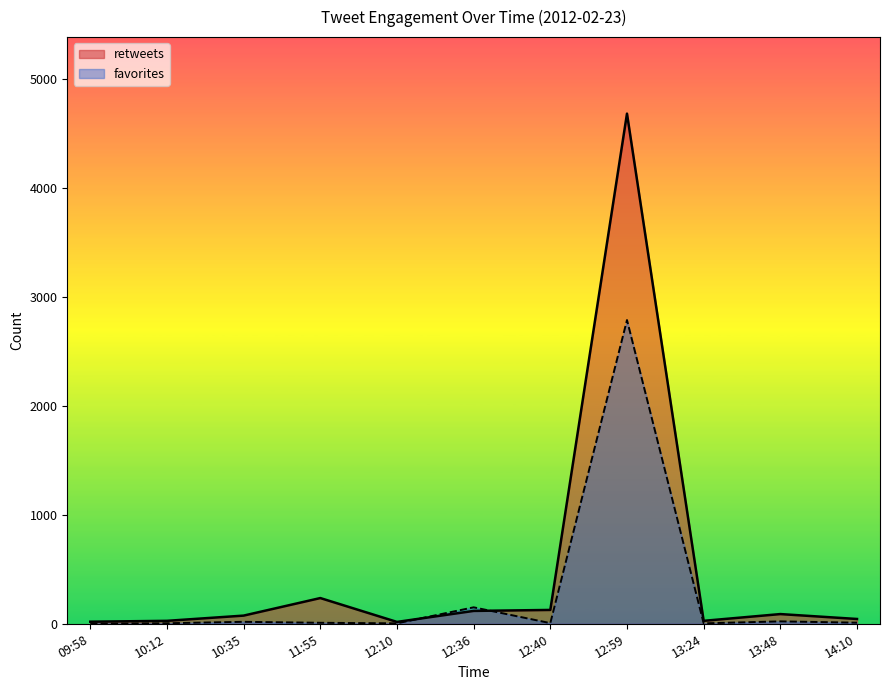

What are all the series names shown in the legend?

retweets, favorites